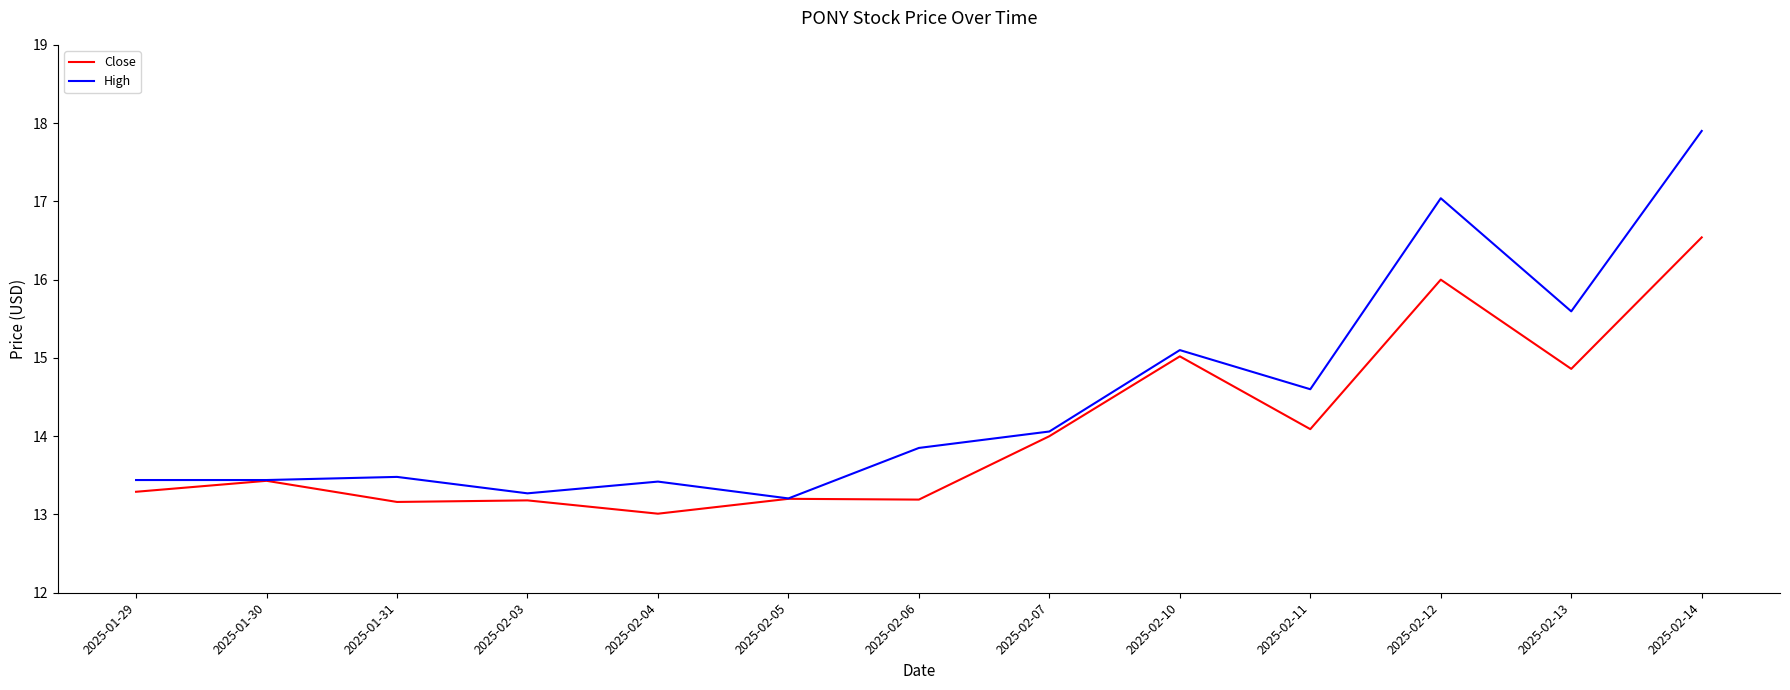

Which series has the largest total across all categories?

High